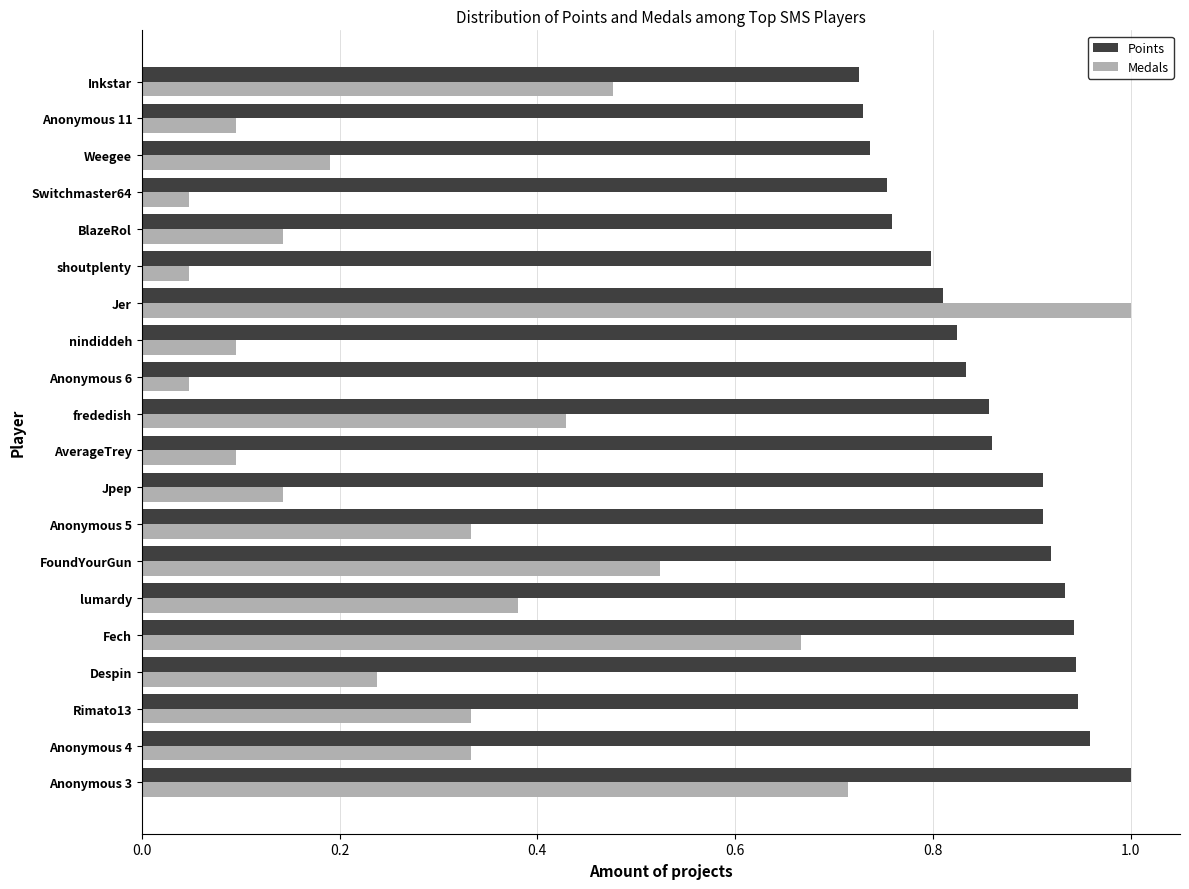

What is the sum of all Medals values?

6.3